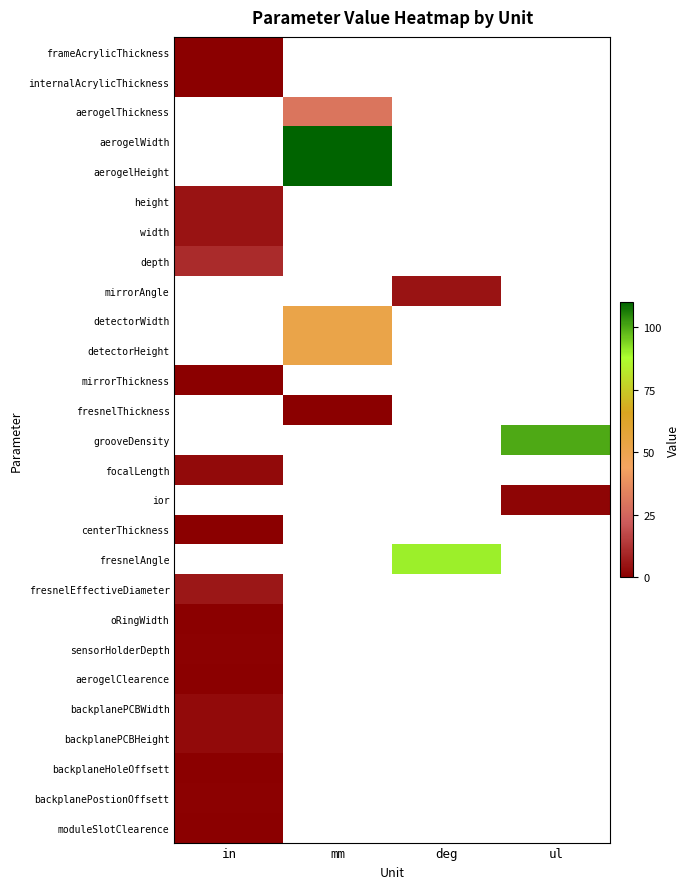

List the series in order of their peak value, lowest first.

internalAcrylicThickness, aerogelThickness, aerogelWidth, aerogelHeight, height, width, frameAcrylicThickness, depth, mirrorAngle, detectorWidth, detectorHeight, mirrorThickness, fresnelThickness, grooveDensity, oRingWidth, aerogelClearence, sensorHolderDepth, focalLength, ior, centerThickness, fresnelAngle, moduleSlotClearence, backplaneHoleOffsett, backplanePostionOffsett, backplanePCBWidth, backplanePCBHeight, fresnelEffectiveDiameter